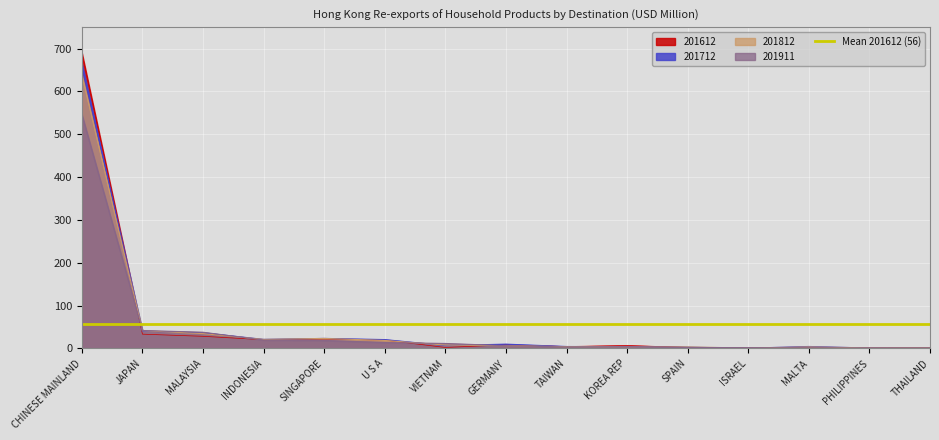

What is the greatest value displayed?

690.1